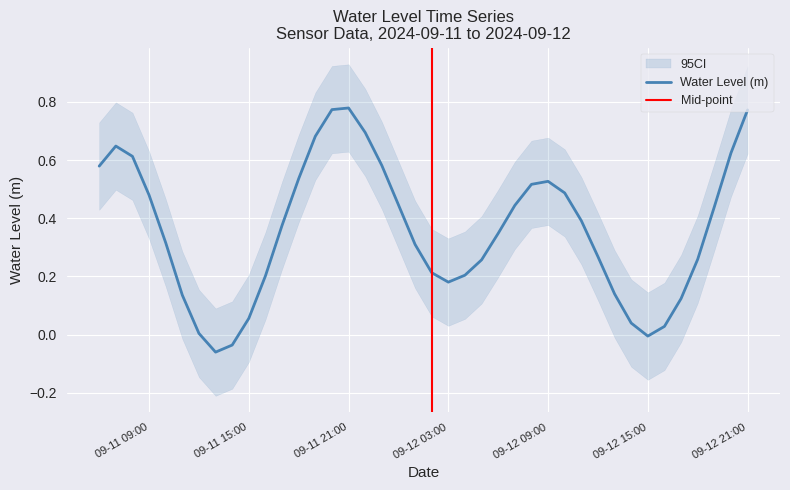

True or false: the data shows 0.3 at 2024-09-12 05:00:00.

True